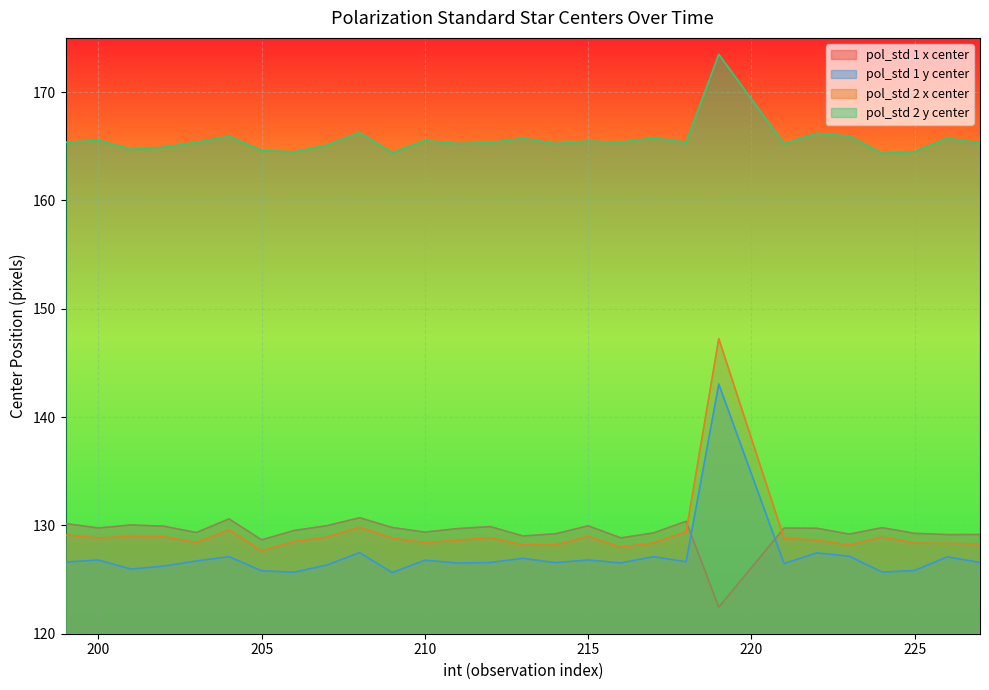

True or false: pol_std 1 y center and pol_std 2 y center cross at least once.

False